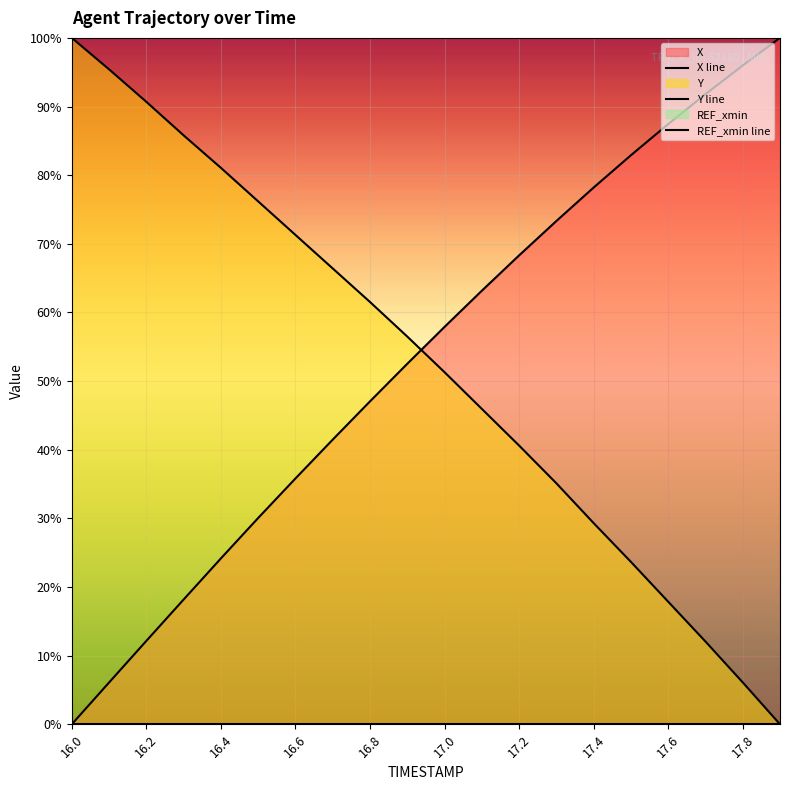

What is the difference between the maximum and second lowest values in the X line series?

93.9